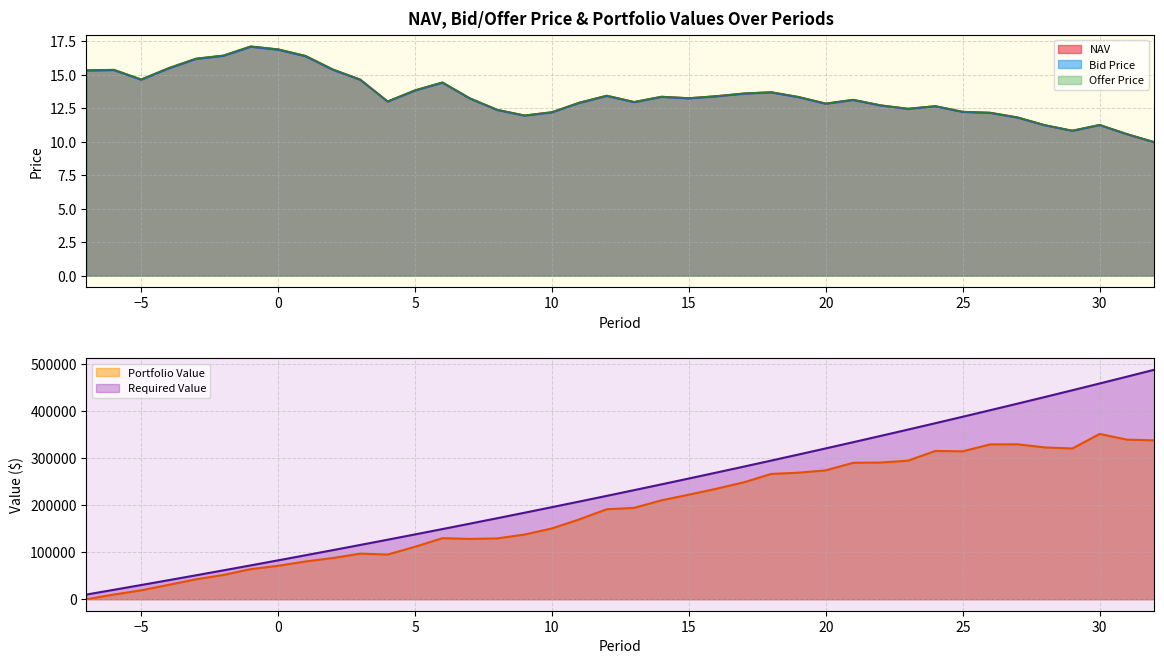

What is the value of the Offer line point at the 5th from the left?

16.2